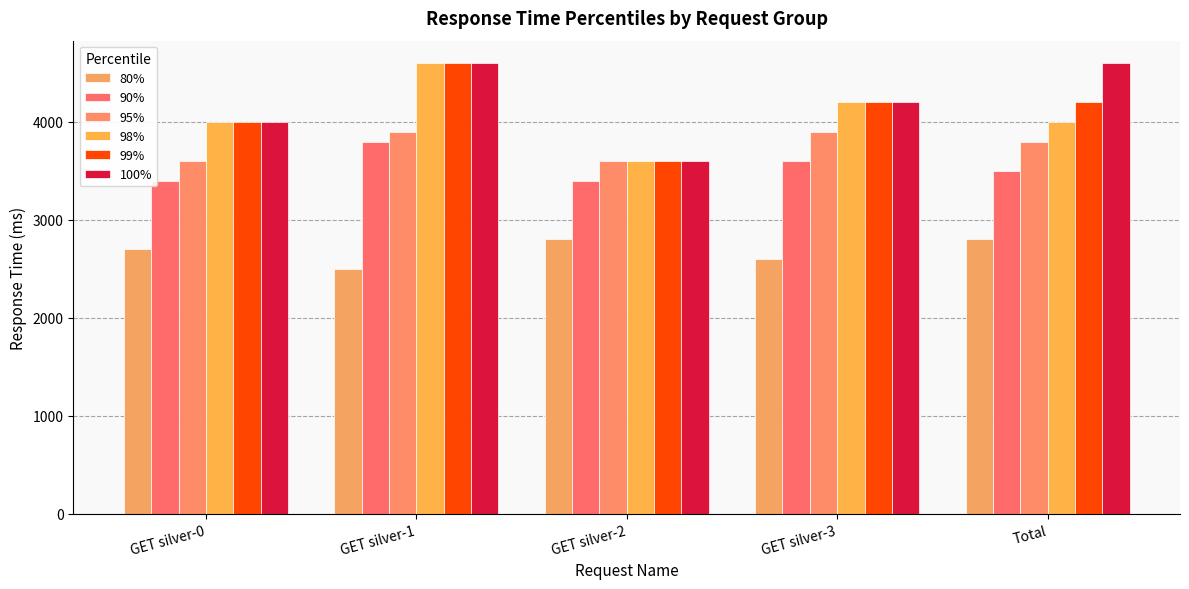

Count the 90% values in the range 3400 to 3600.

4